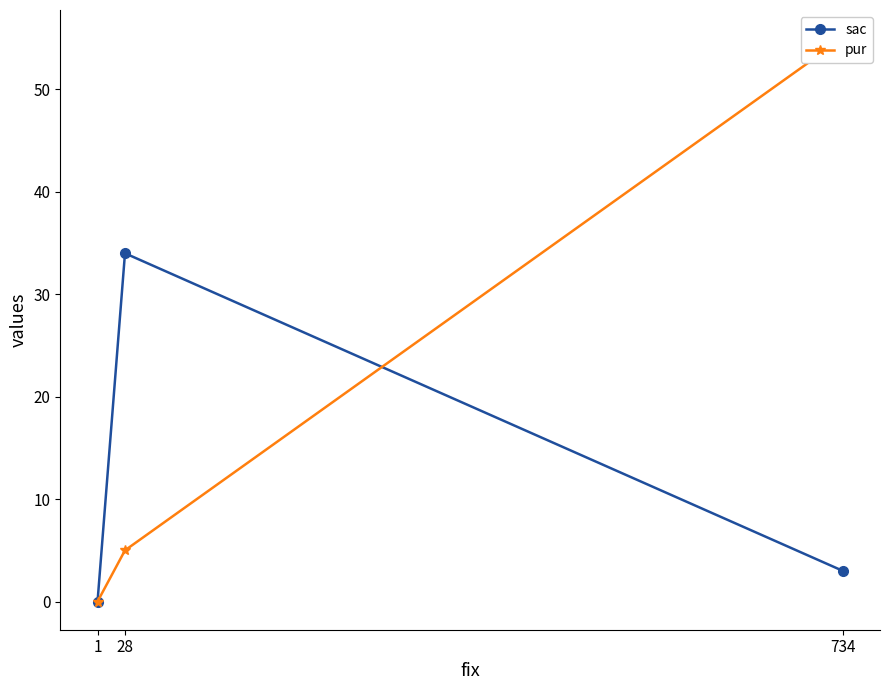

At which label does sac reach its peak?

28